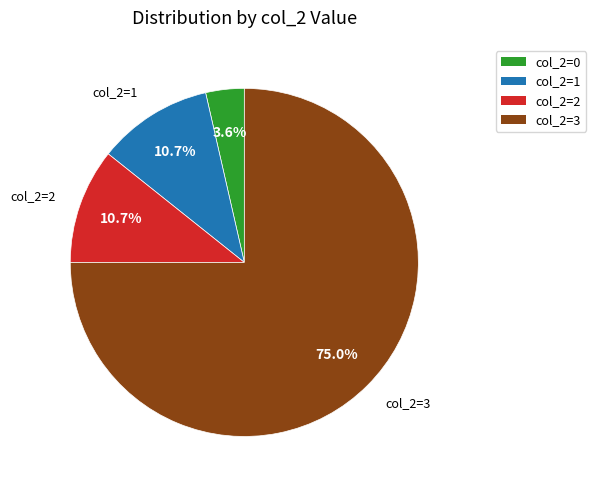

The col_2=1 slice represents 4% of the pie. True or false?

False